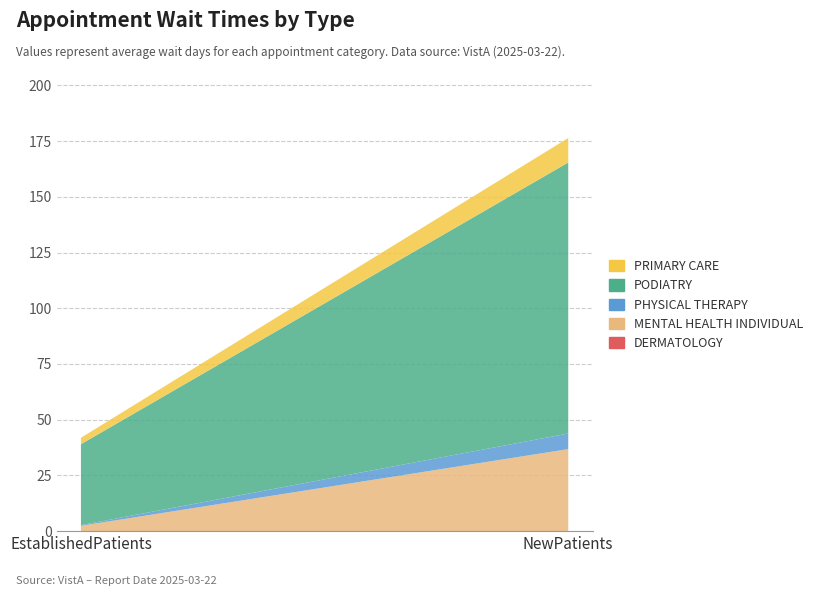

Reading right to left, transcribe all the data shown in this chart.

DERMATOLOGY: NewPatients=0.0	EstablishedPatients=0.0
MENTAL HEALTH INDIVIDUAL: NewPatients=36.8	EstablishedPatients=2.4
PHYSICAL THERAPY: NewPatients=7.0	EstablishedPatients=0.3
PODIATRY: NewPatients=121.6	EstablishedPatients=36.3
PRIMARY CARE: NewPatients=11.0	EstablishedPatients=2.9